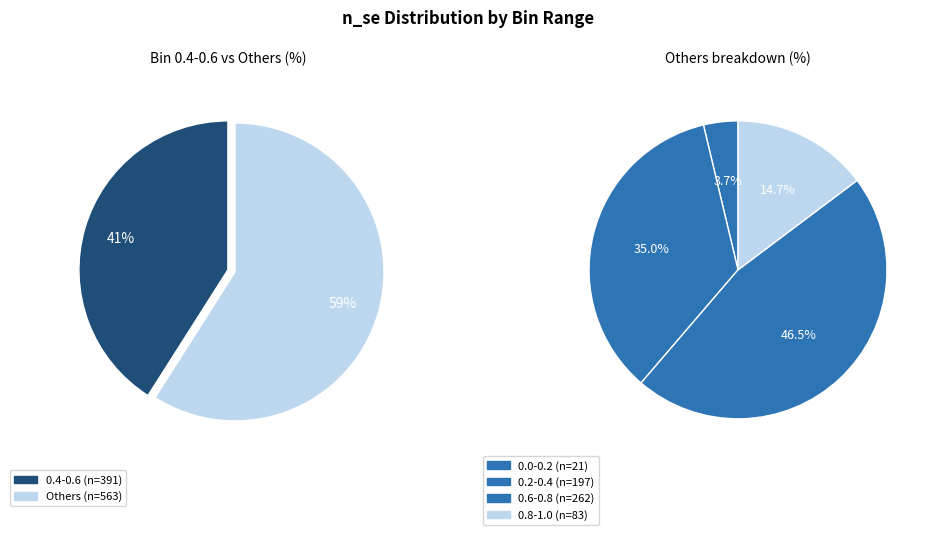

Does any single category account for the majority?

No